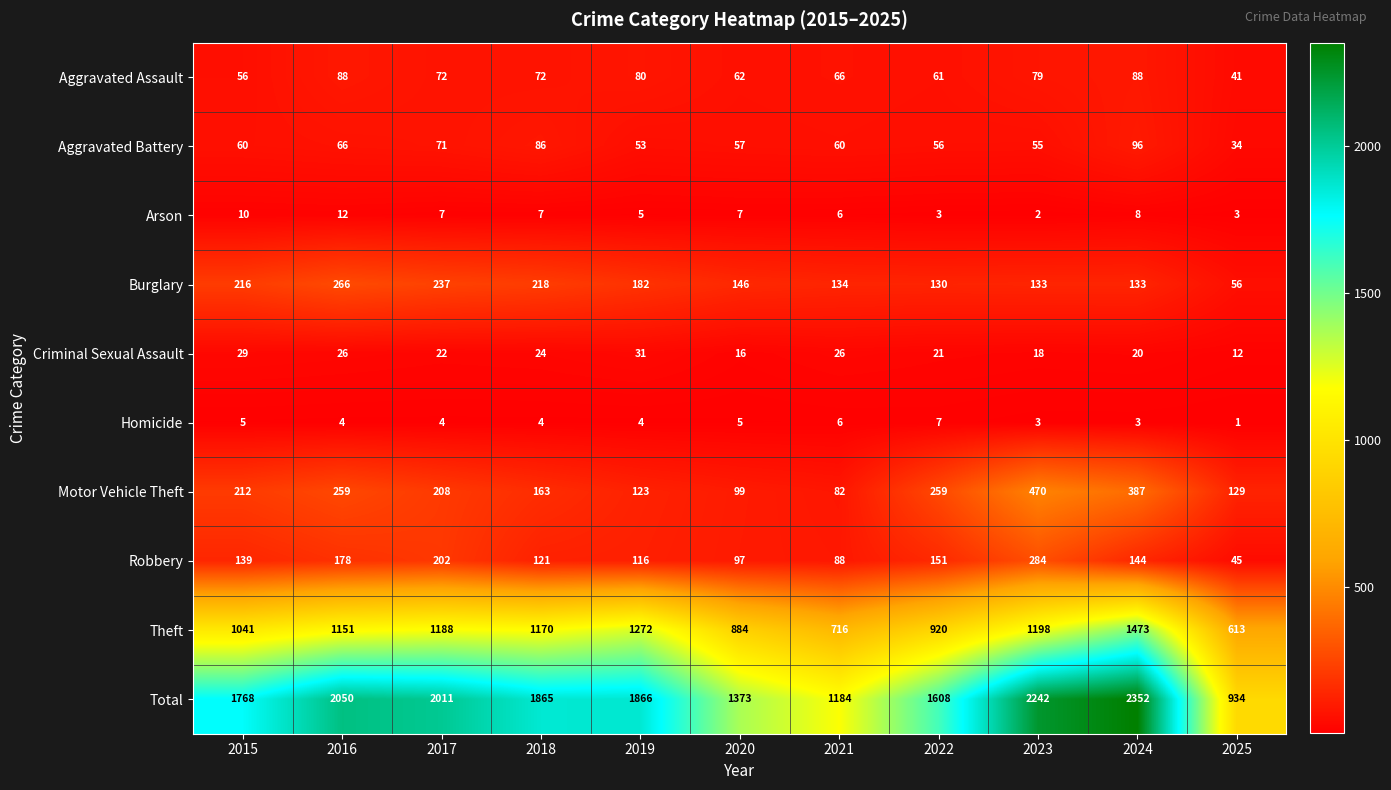

True or false: Homicide has a value of 4 at 2019.

True